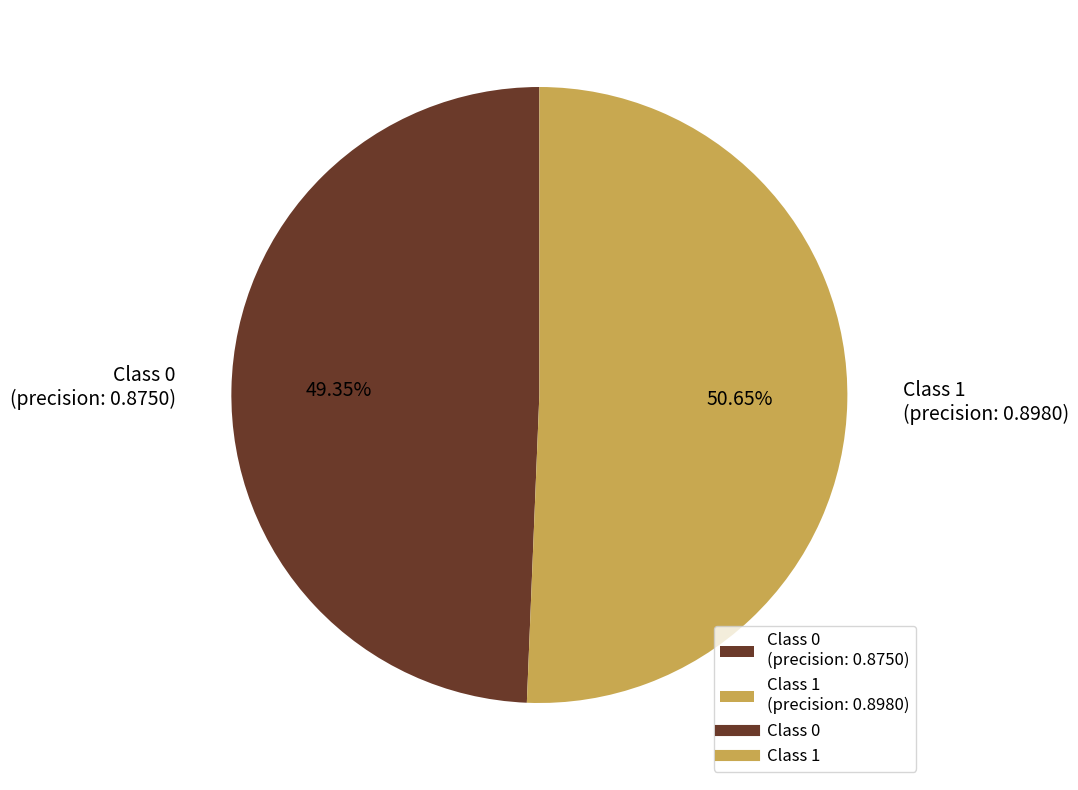

Rank the categories by value from highest to lowest.

Class 1 (precision: 0.8980), Class 0 (precision: 0.8750)